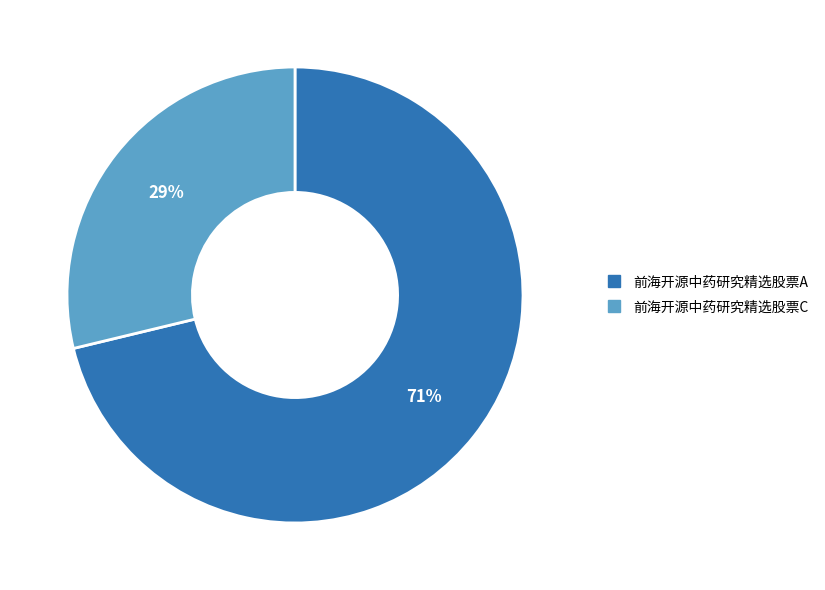

To the nearest percent, what is the average slice percentage?

50%